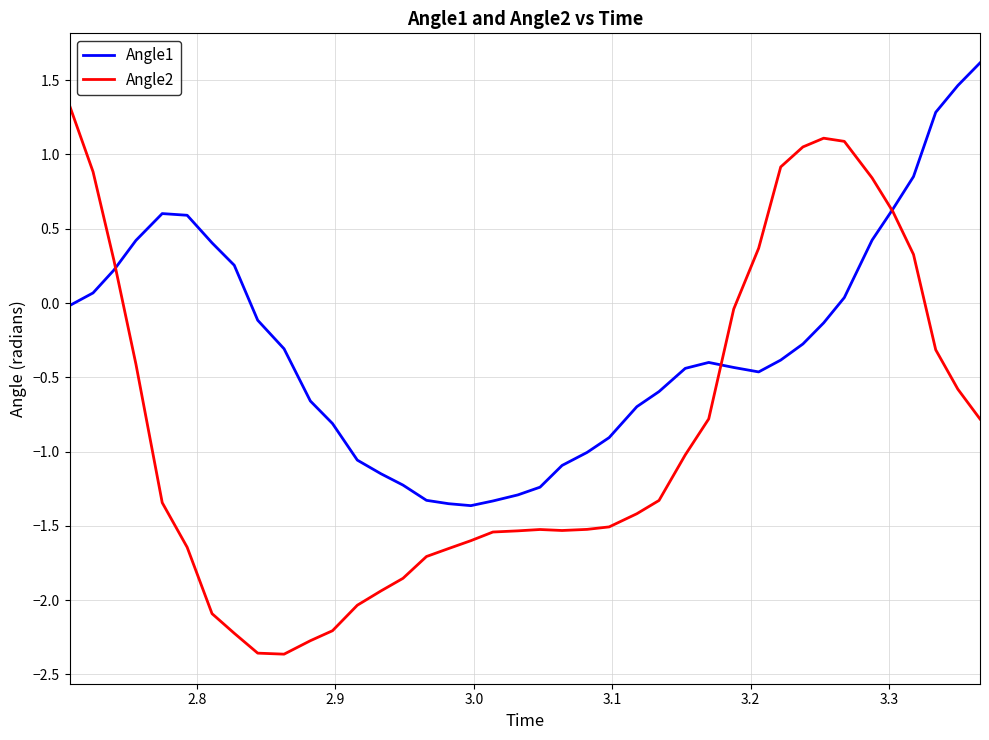

In Angle1, how many points are lower than both neighbors (excluding endpoints)?

2